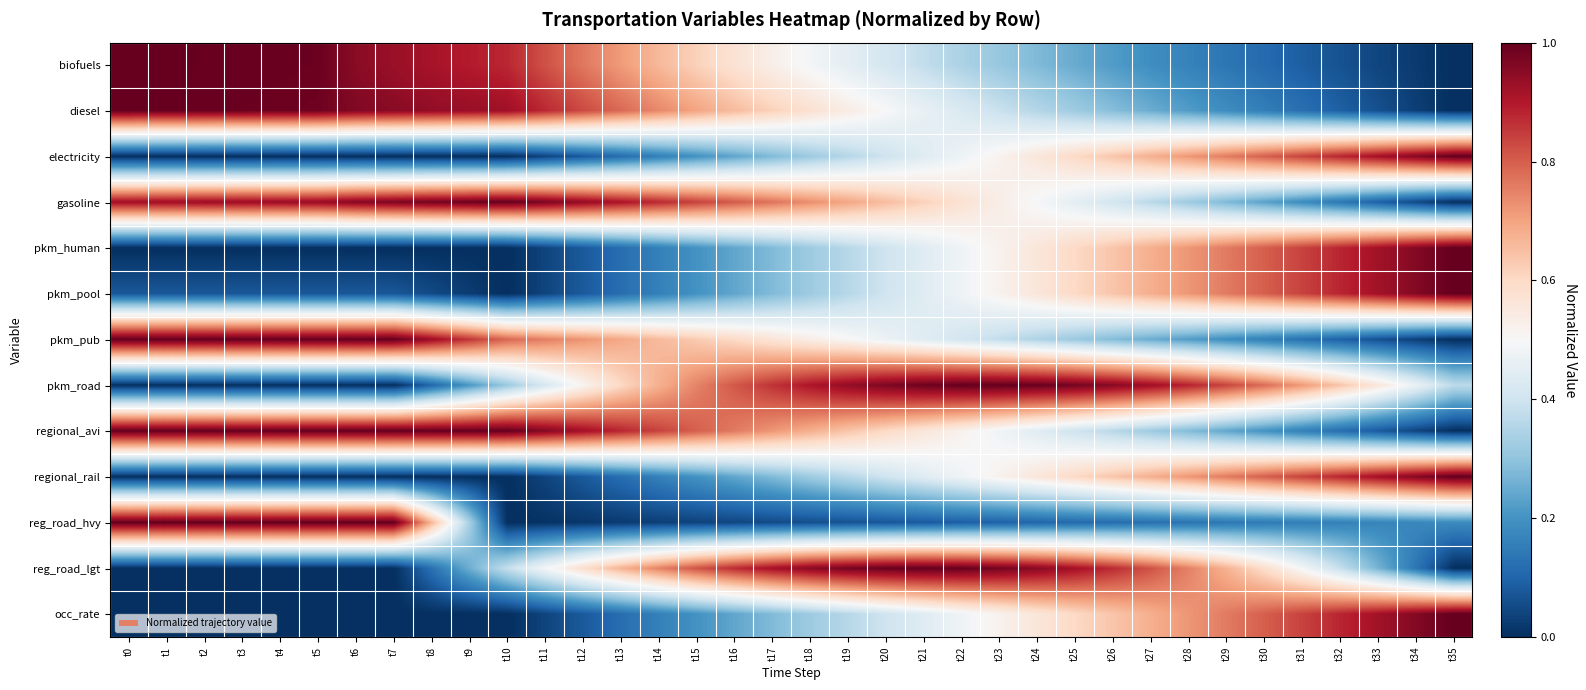

How many data points does each series have?

36